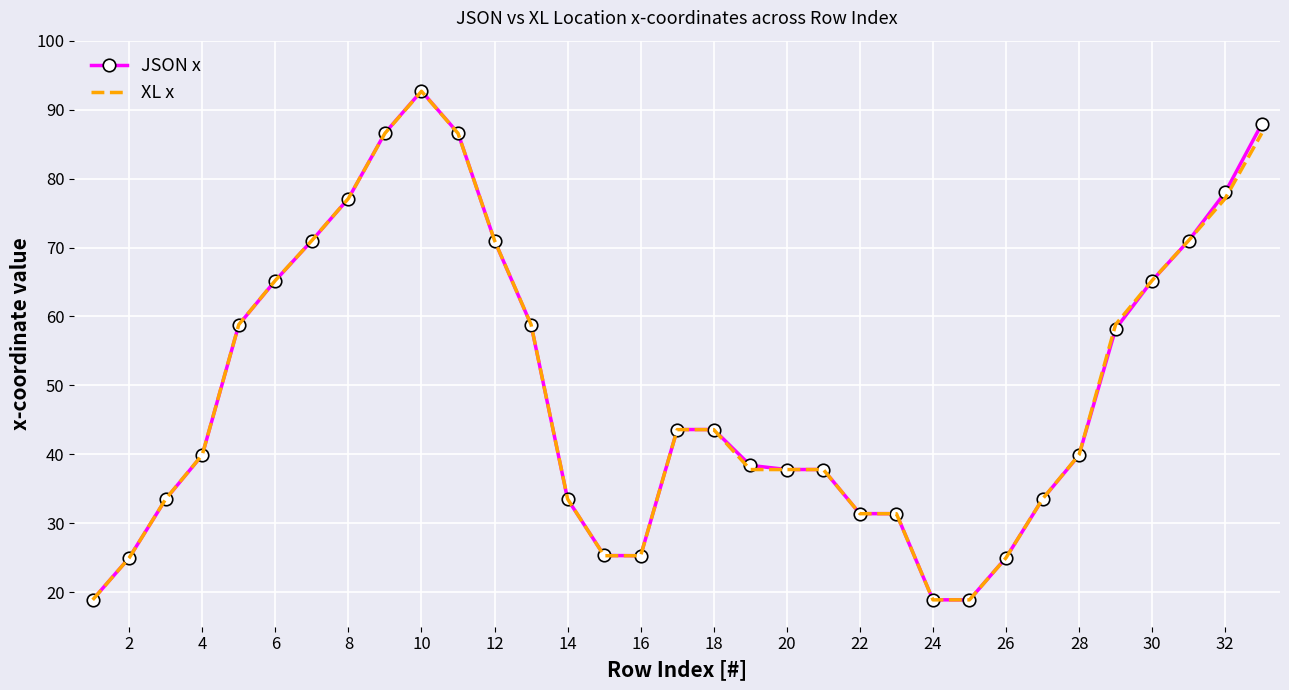

True or false: JSON x has more than 0 points higher than both neighbors.

True